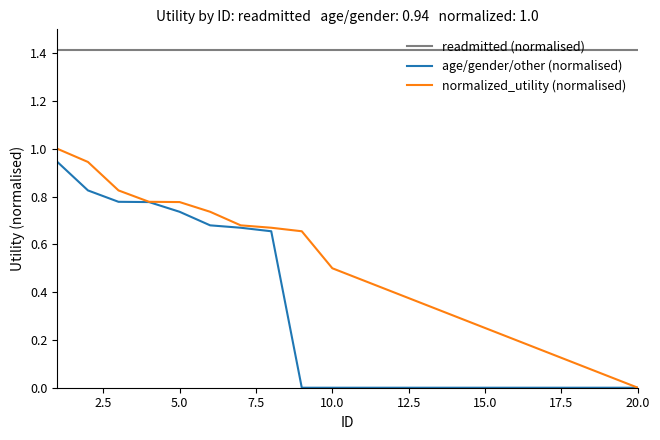

Which series has the largest total across all categories?

readmitted (normalised)